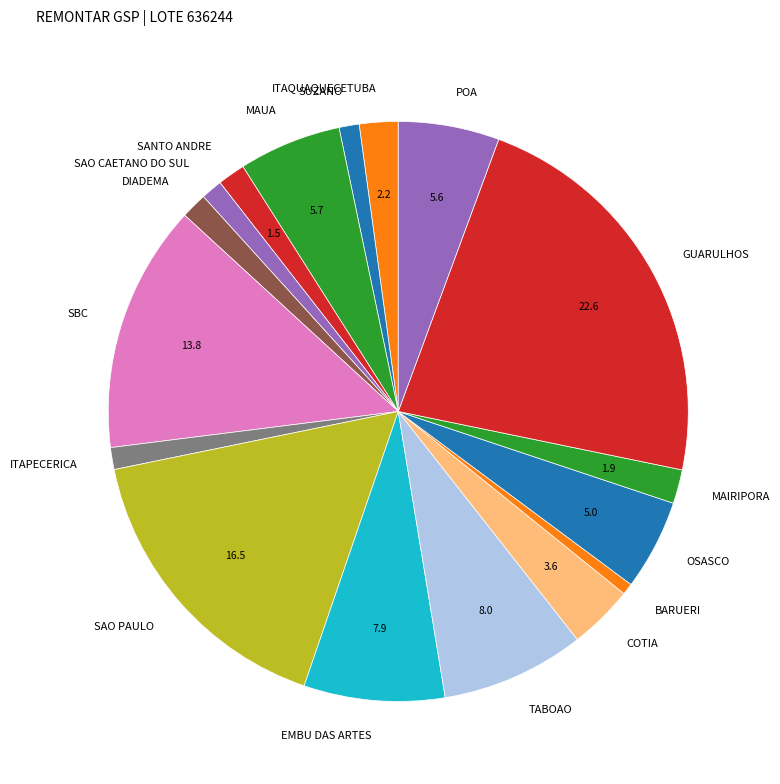

How many segments does this pie chart have?

17